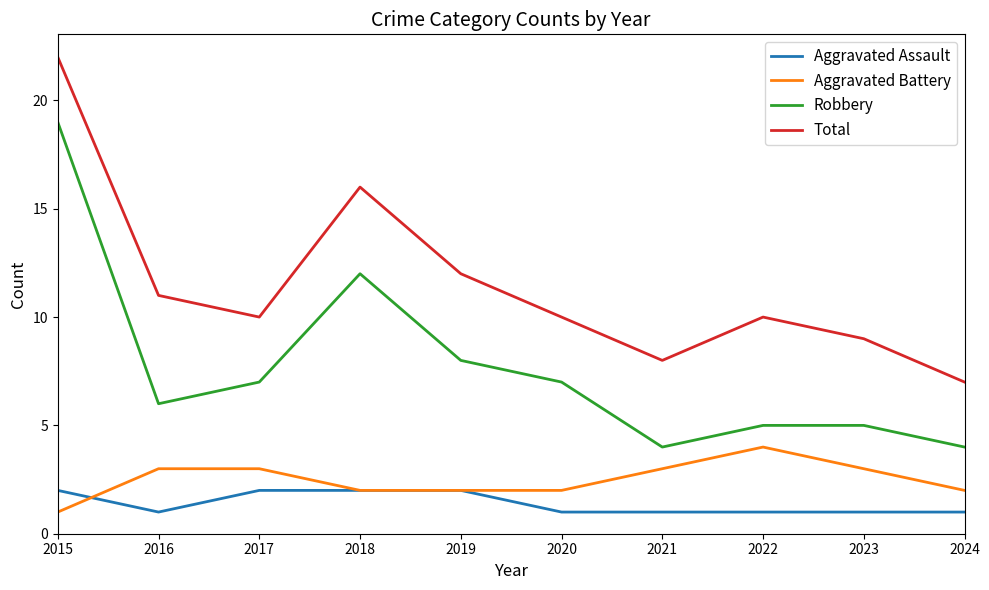

Reading left to right, what are all the values shown in this chart?

Aggravated Assault: 2015=2	2016=1	2017=2	2018=2	2019=2	2020=1	2021=1	2022=1	2023=1	2024=1
Aggravated Battery: 2015=1	2016=3	2017=3	2018=2	2019=2	2020=2	2021=3	2022=4	2023=3	2024=2
Robbery: 2015=19	2016=6	2017=7	2018=12	2019=8	2020=7	2021=4	2022=5	2023=5	2024=4
Total: 2015=22	2016=11	2017=10	2018=16	2019=12	2020=10	2021=8	2022=10	2023=9	2024=7